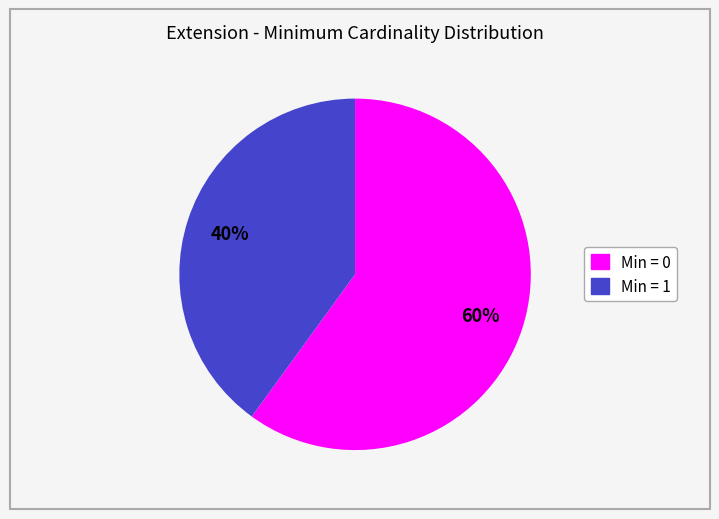

Count the number of slices in the pie.

2